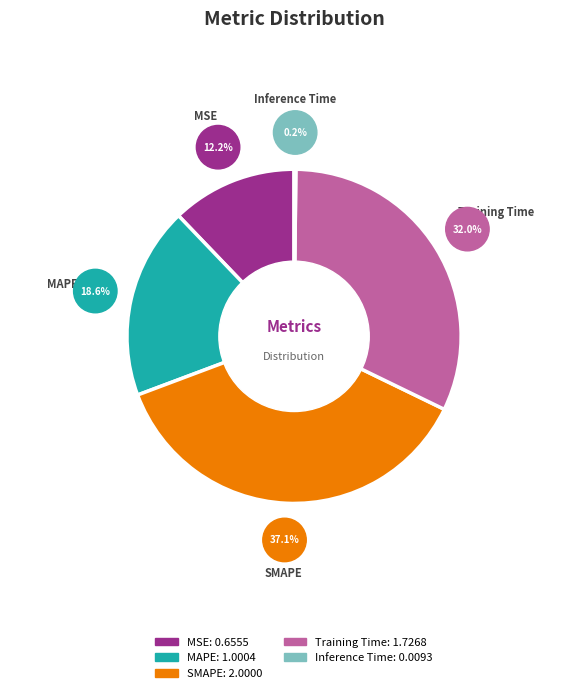

Which has a higher value, MAPE or Training Time?

Training Time